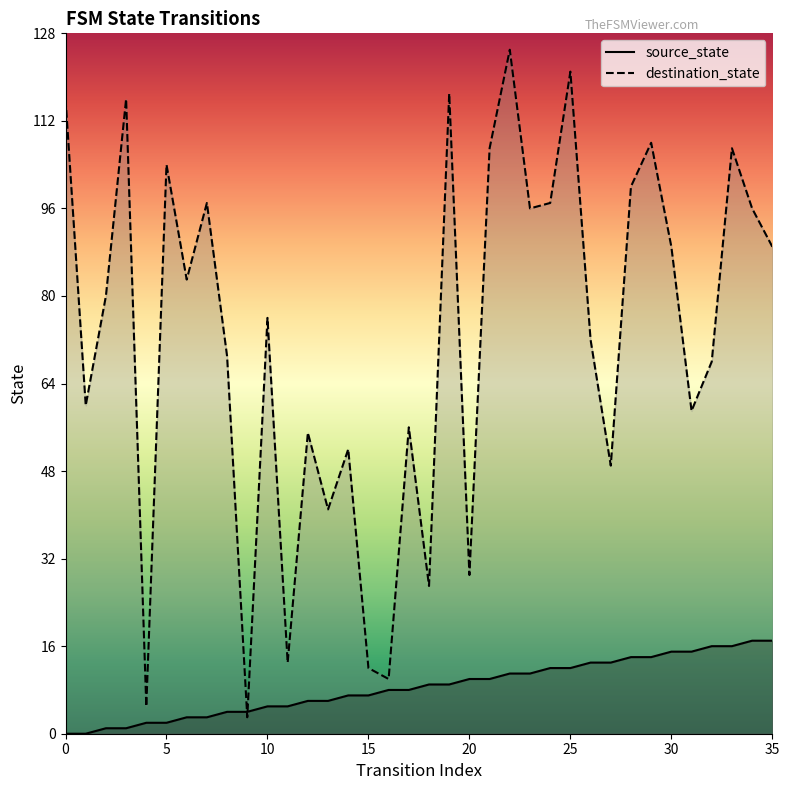

Which series changed the most between 13 and 28?

destination_state